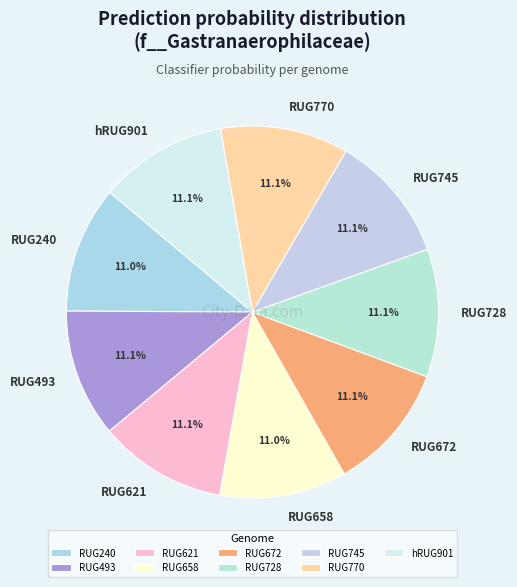

Combined, what portion of the pie is RUG770 and RUG493?

22.3%